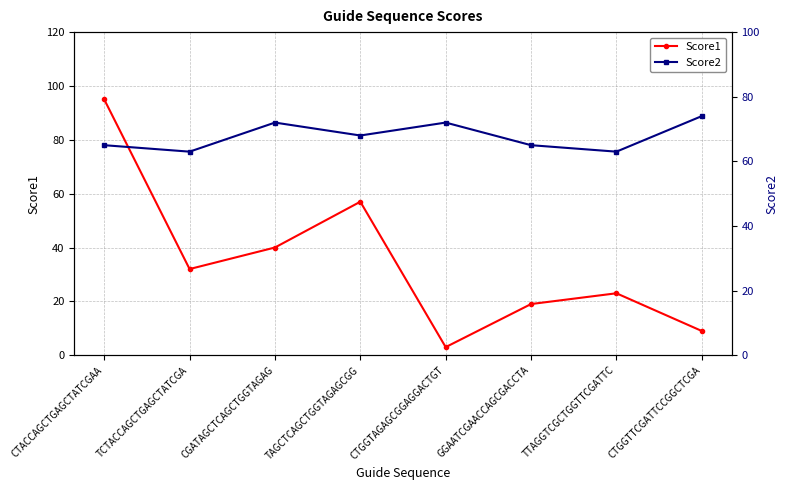

What is the sum of all Score2 values?

542